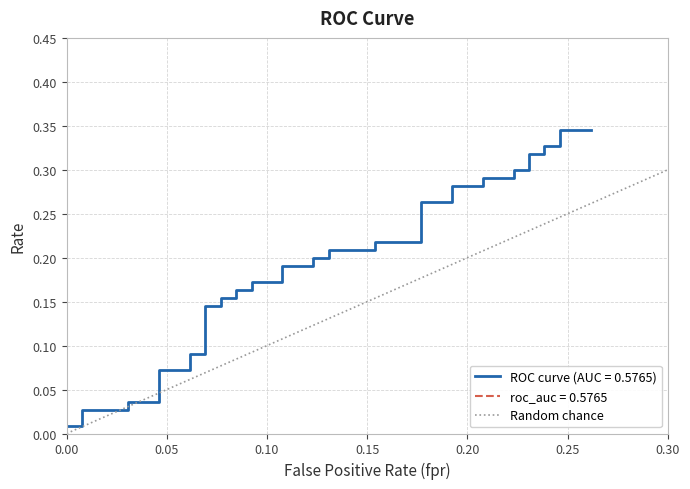

The value at 0.05 is 2. True or false?

False